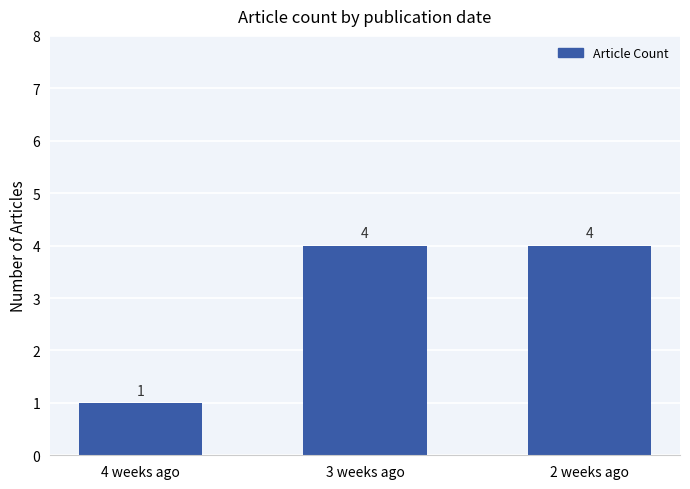

Count the values in the range 1 to 4.

3